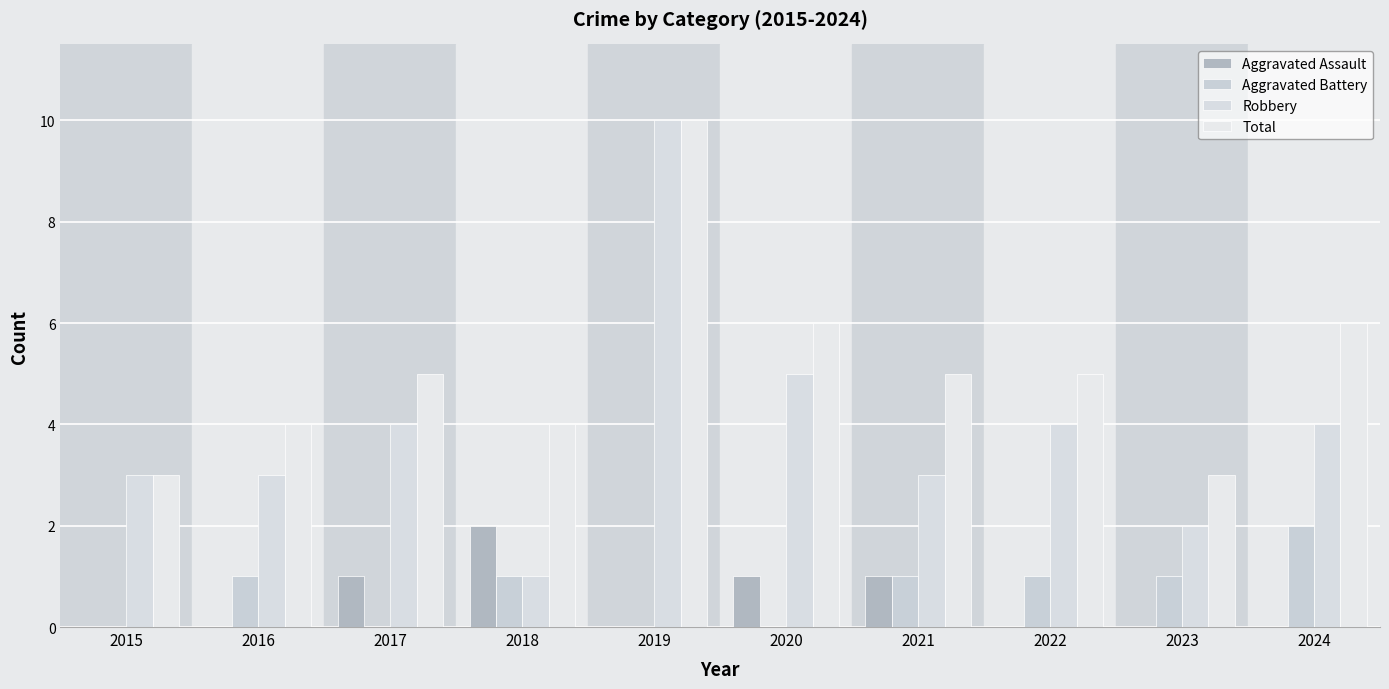

The Total series shows 2 at 2024. True or false?

False